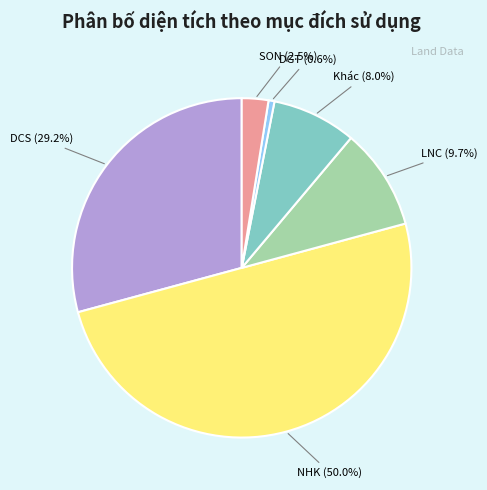

What is the largest slice in the pie chart?

NHK